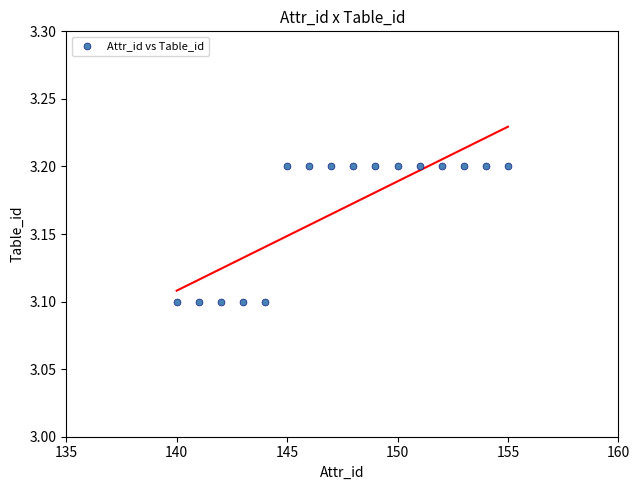

What is the range of X values (max minus min)?

15.0